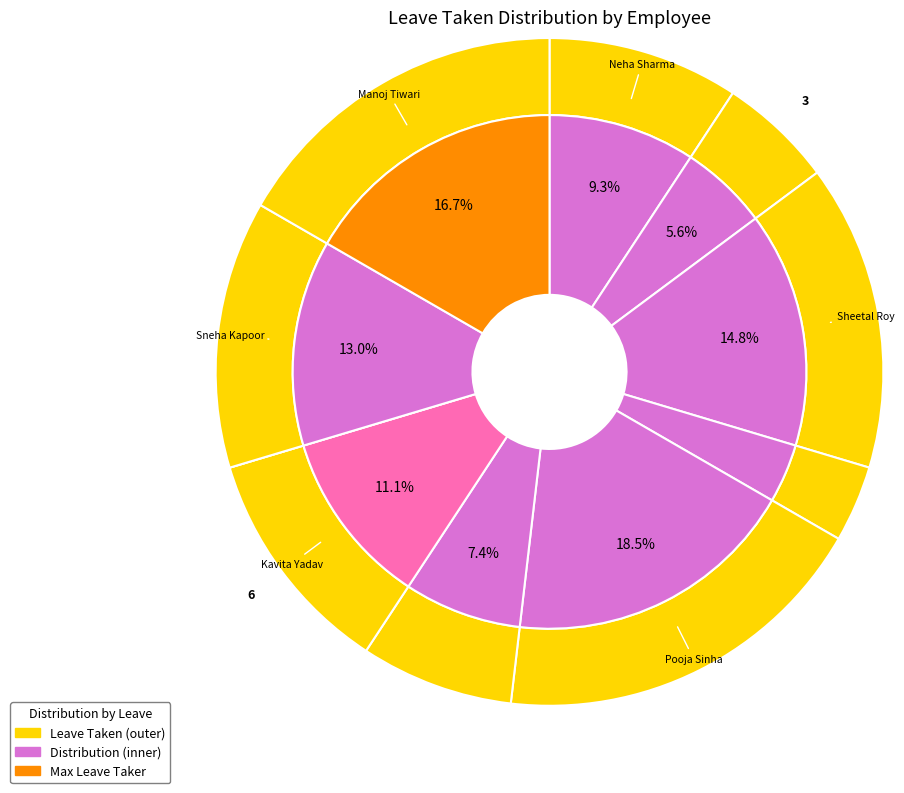

To the nearest percent, what is the combined percentage of Sheetal Roy and Rahul Tiwari?

22%